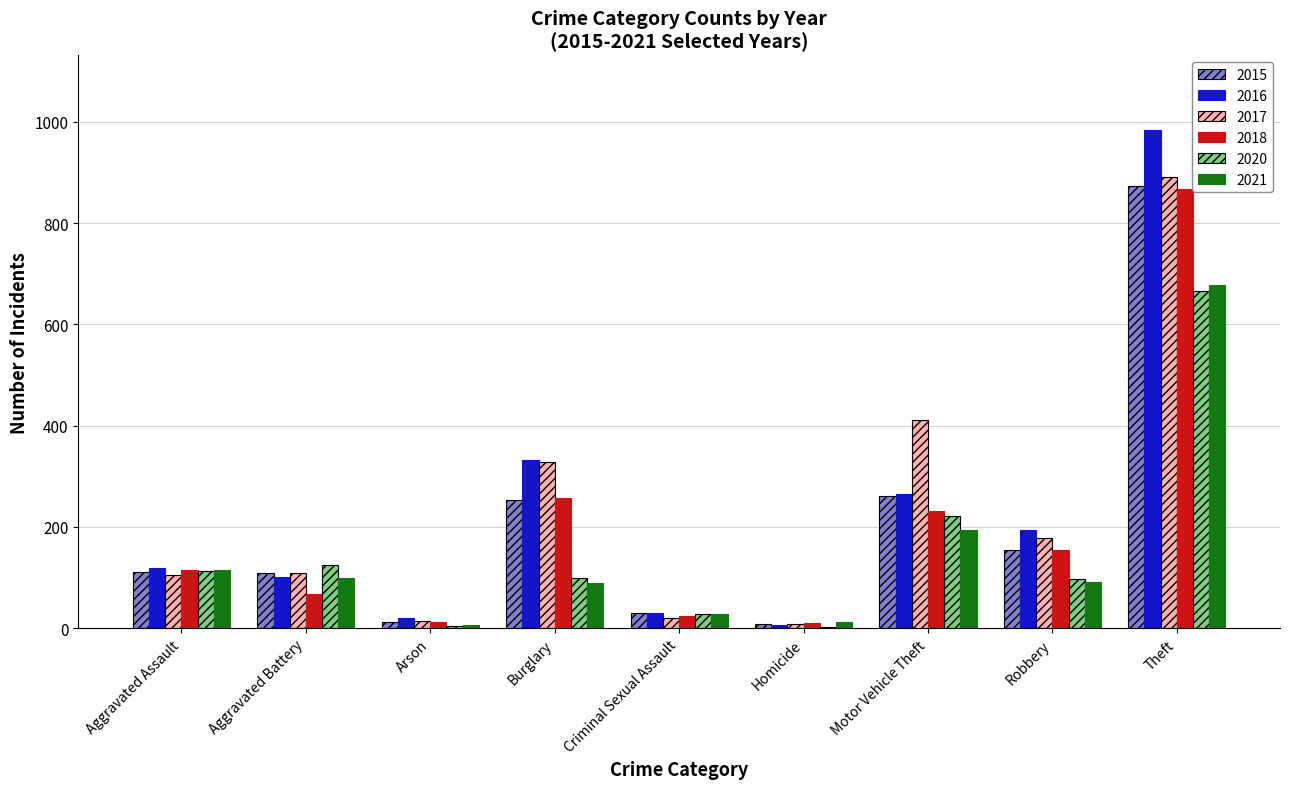

The 2015 series shows 29 at Criminal Sexual Assault. True or false?

True